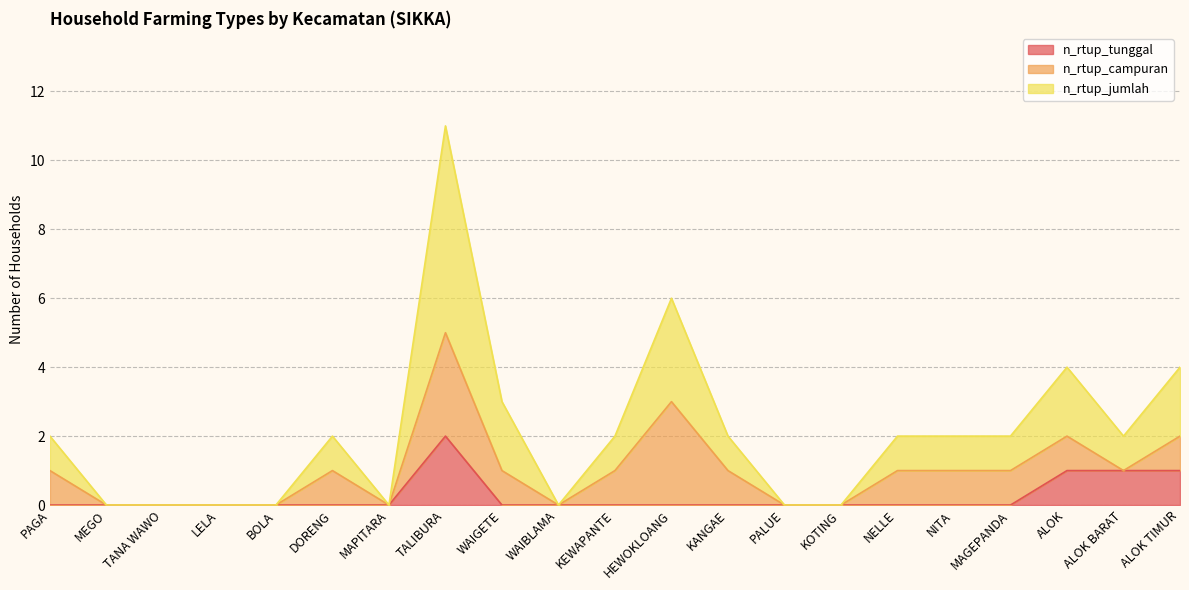

What is the average value of the n_rtup_jumlah series?

2